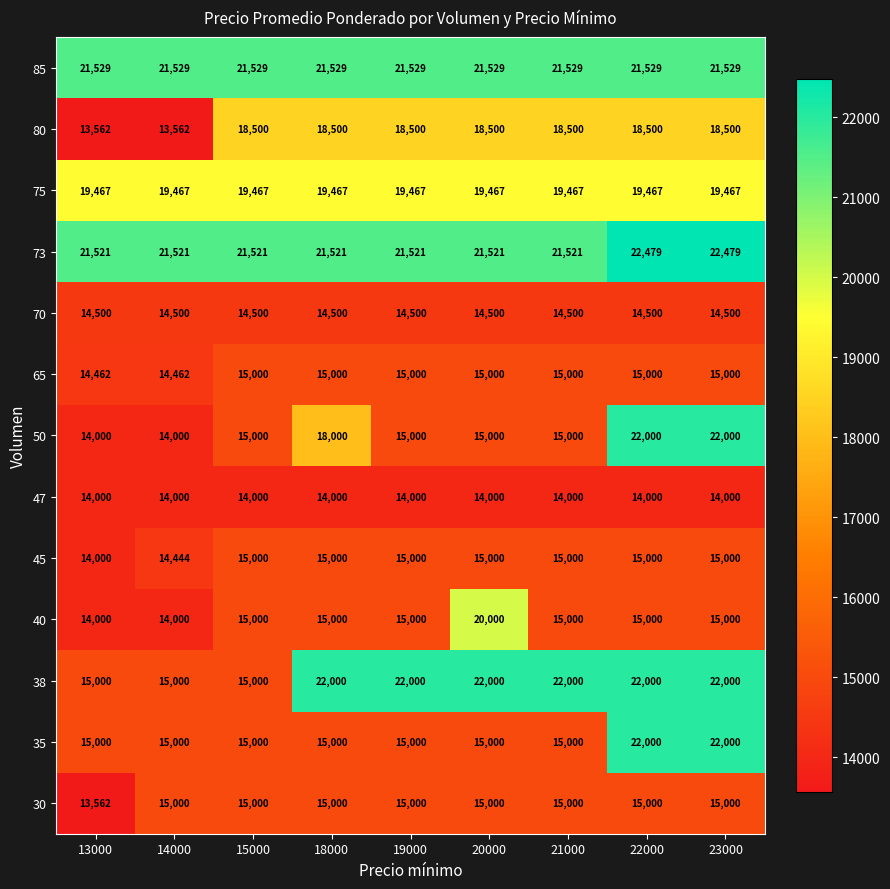

How many categories are shown in the chart?

9